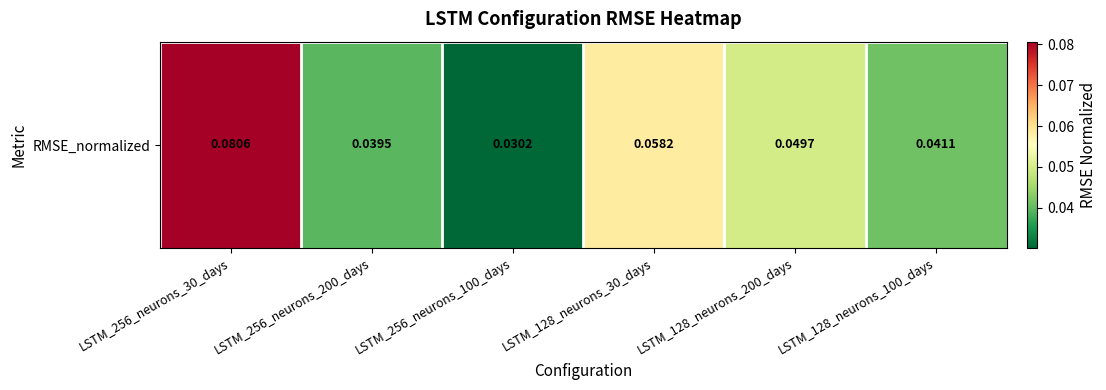

What is the greatest value displayed?

0.1